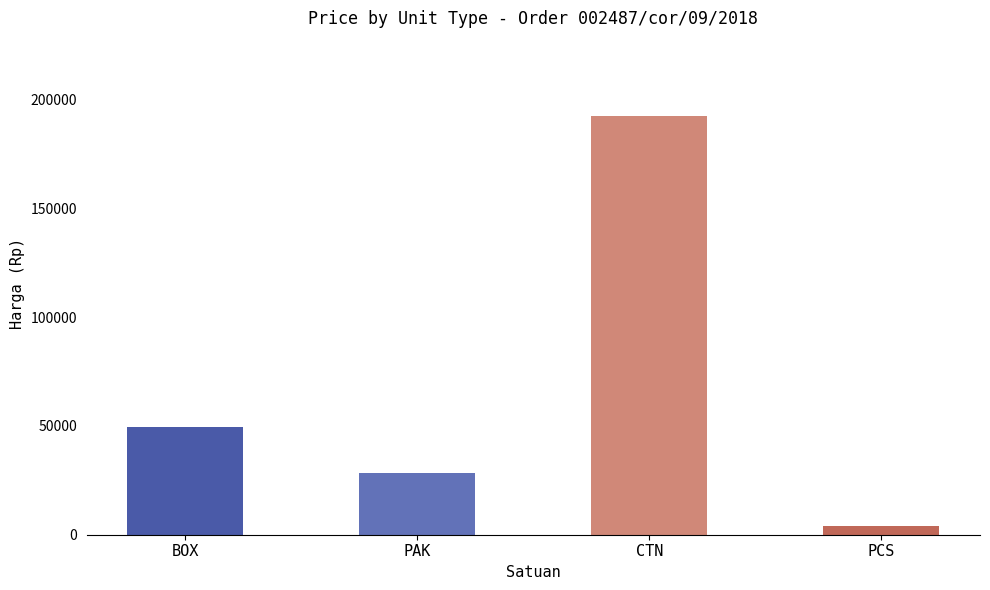

Are the bars grouped side by side (vs. stacked)?

No